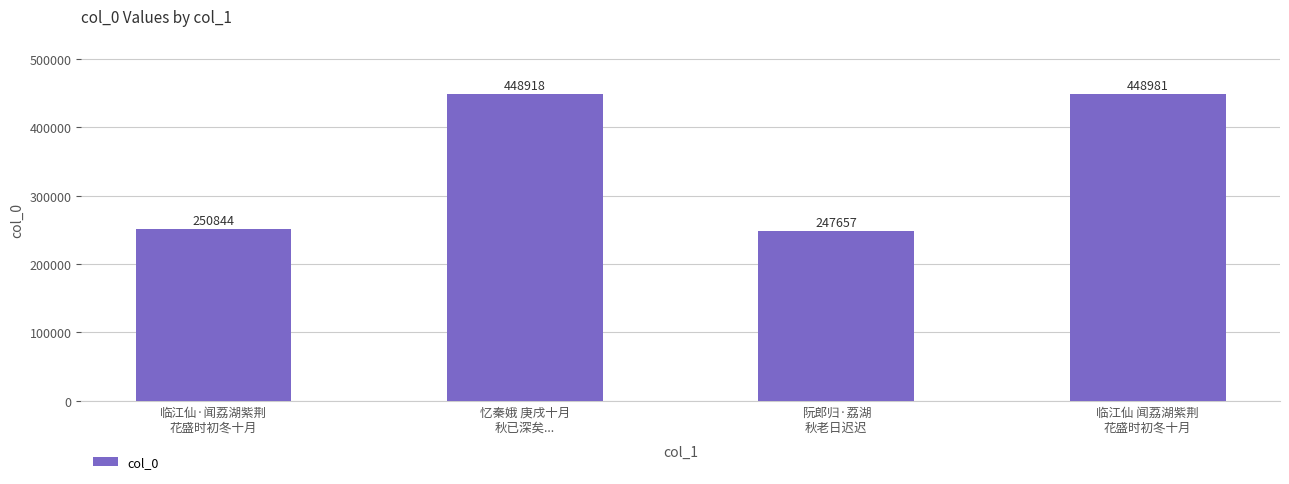

Rank the categories by value from lowest to highest.

阮郎归·荔湖
秋老日迟迟, 临江仙·闻荔湖紫荆
花盛时初冬十月, 忆秦娥 庚戌十月
秋已深矣..., 临江仙 闻荔湖紫荆
花盛时初冬十月